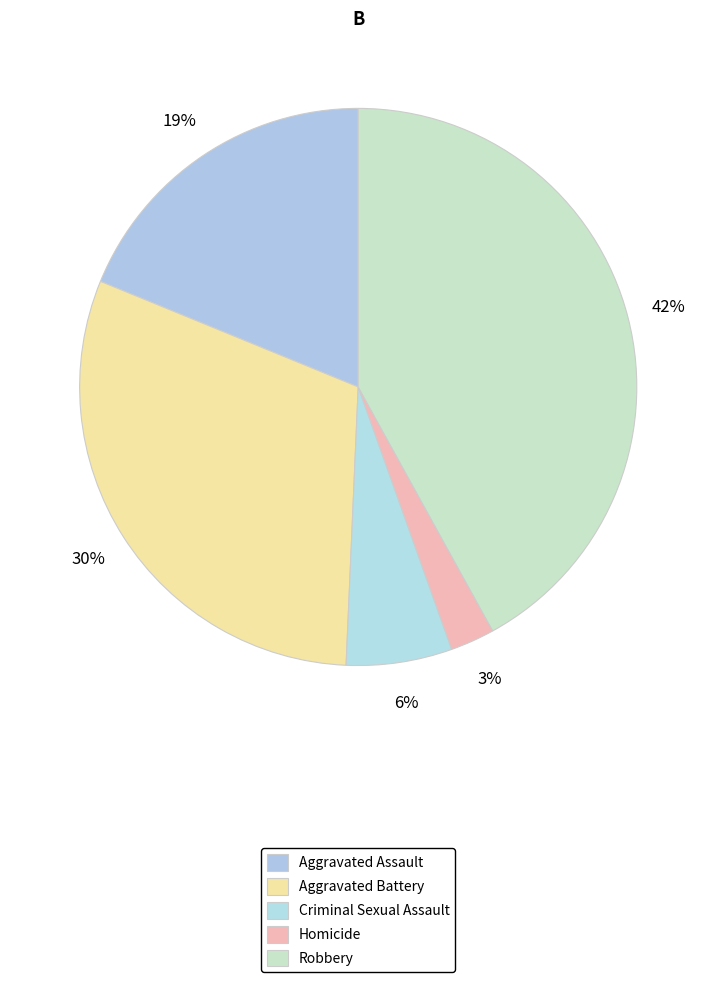

How many slices are in this pie chart?

5